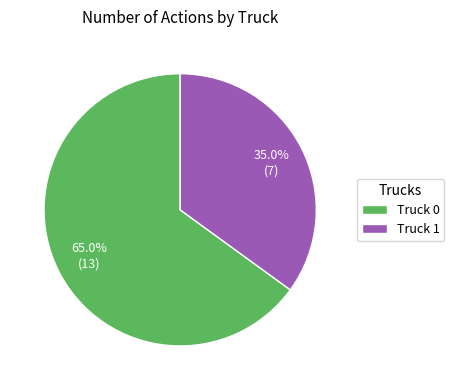

To the nearest percent, what is the difference between the largest and smallest slice percentages?

30%